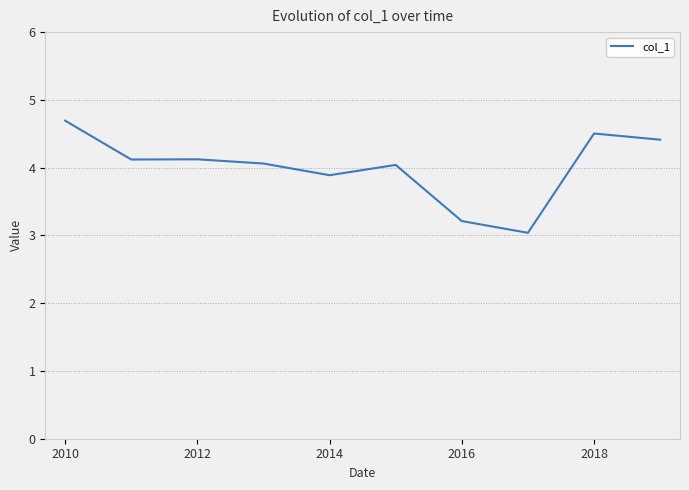

What is the greatest value displayed?

4.7